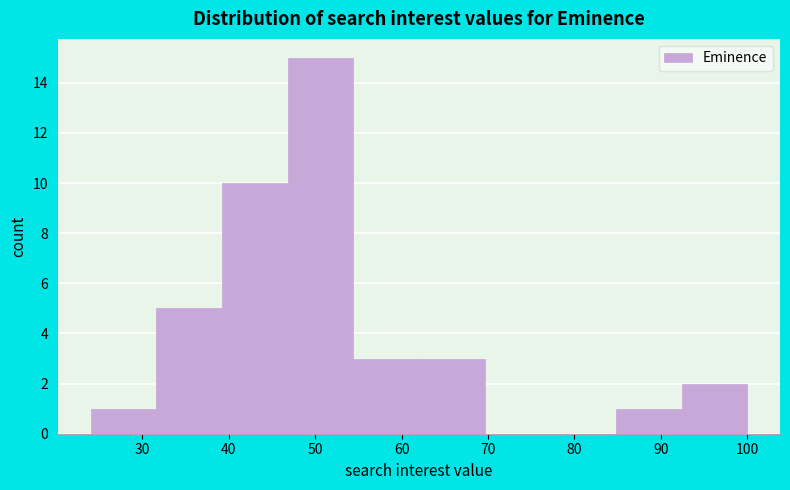

Reading left to right, transcribe this chart: for each bar, give the range it covers on the x-axis and its height. Neither the bar edges nor the heights are printed on the chart, so give them approximately, as read against the axes.

24.0 to 31.6: 1
31.6 to 39.2: 5
39.2 to 46.8: 10
46.8 to 54.4: 15
54.4 to 62.0: 3
62.0 to 69.6: 3
69.6 to 77.2: 0
77.2 to 84.8: 0
84.8 to 92.4: 1
92.4 to 100.0: 2